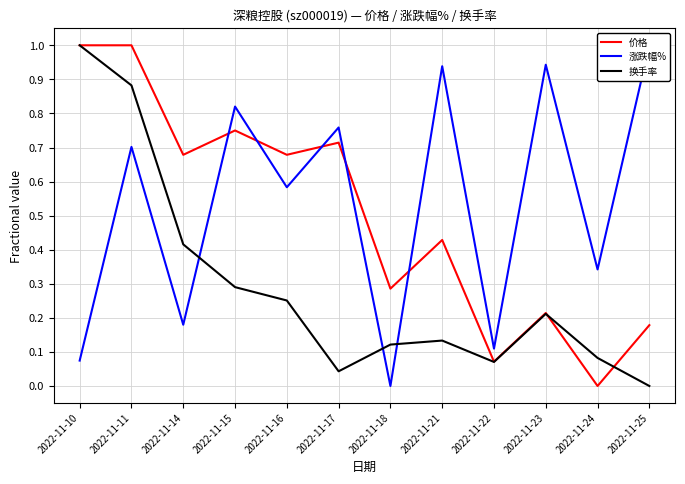

Rank the series at 2022-11-24 from highest to lowest value.

涨跌幅%, 换手率, 价格